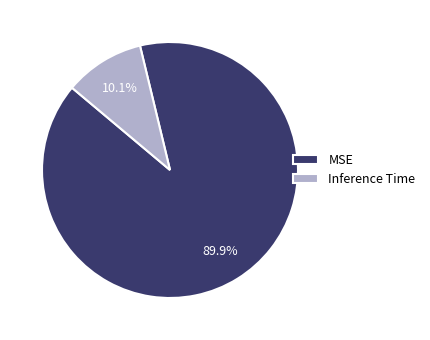

What is the total percentage of Inference Time and MSE?

100.0%